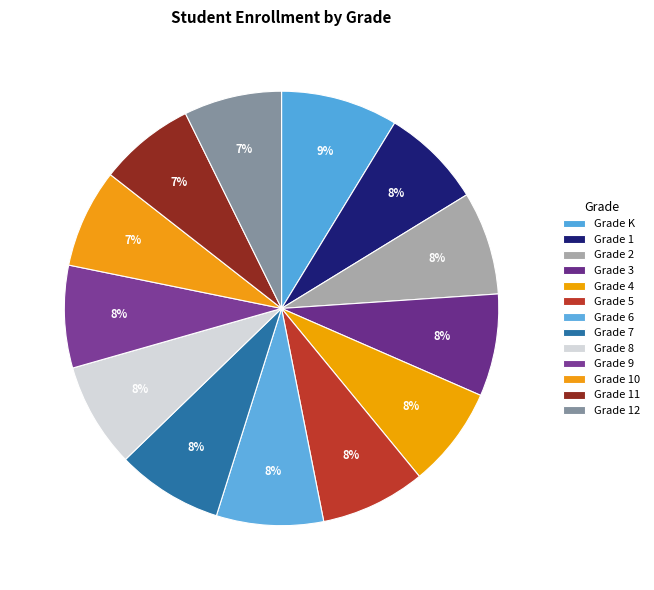

How many segments does this pie chart have?

13